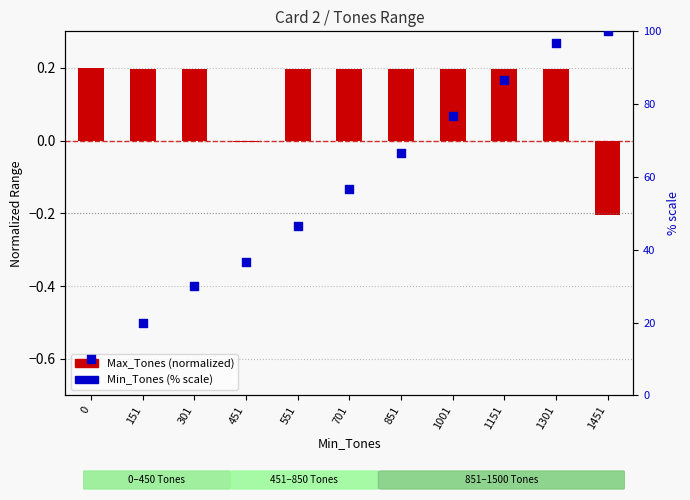

At which category is the sum across all series the highest?

1451